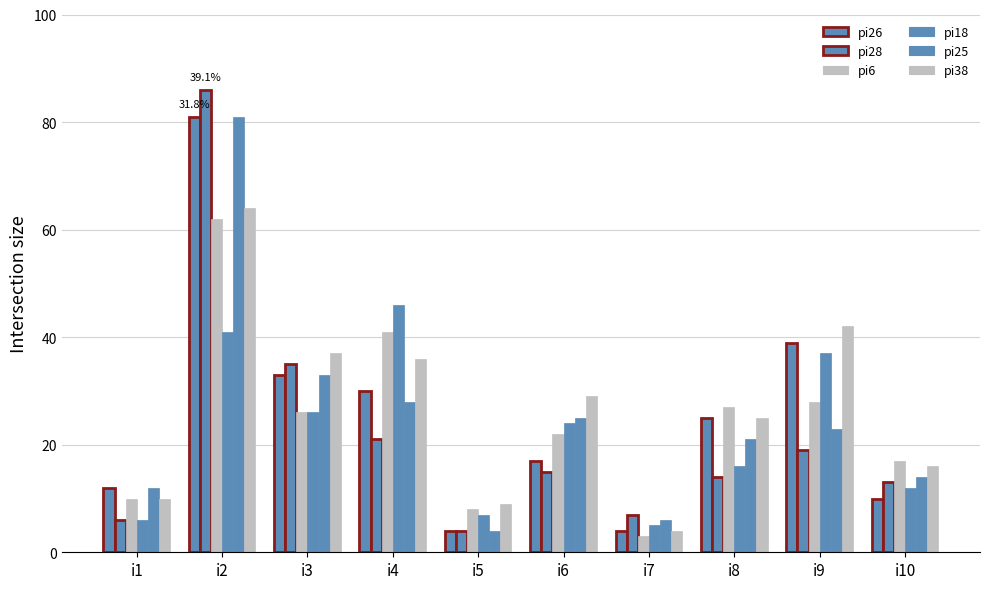

Which series changed the most between i1 and i3?

pi28